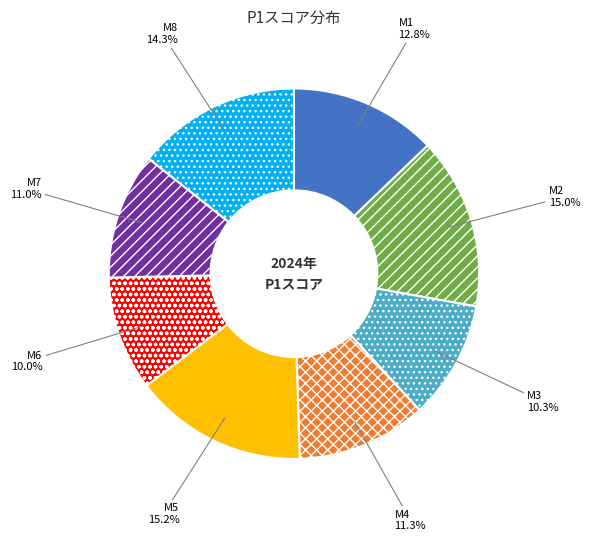

Is M5 the majority of the pie?

No